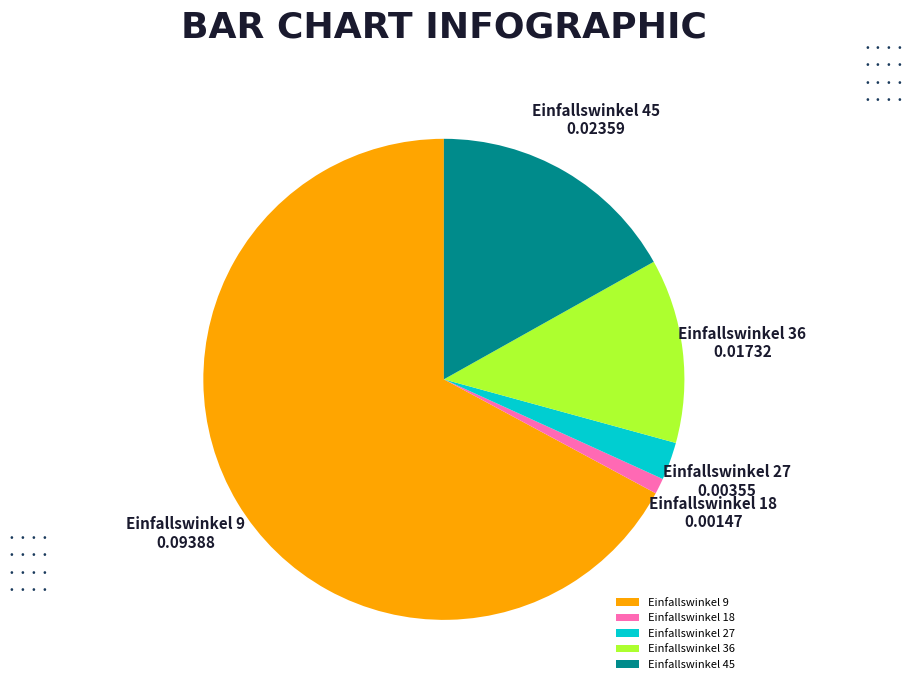

Is there any slice that represents more than half of the pie?

Yes